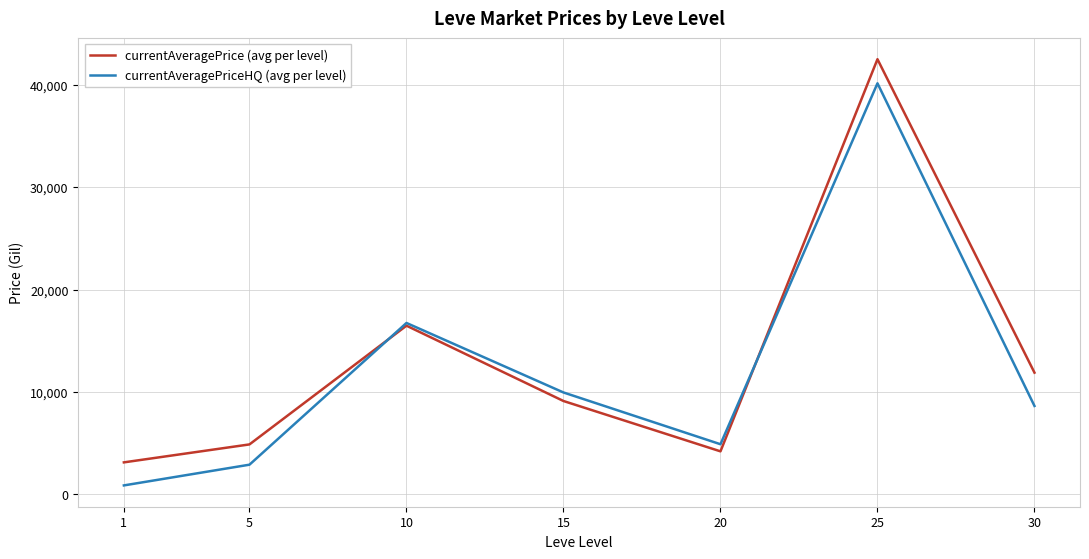

What are all the series names shown in the legend?

currentAveragePrice (avg per level), currentAveragePriceHQ (avg per level)